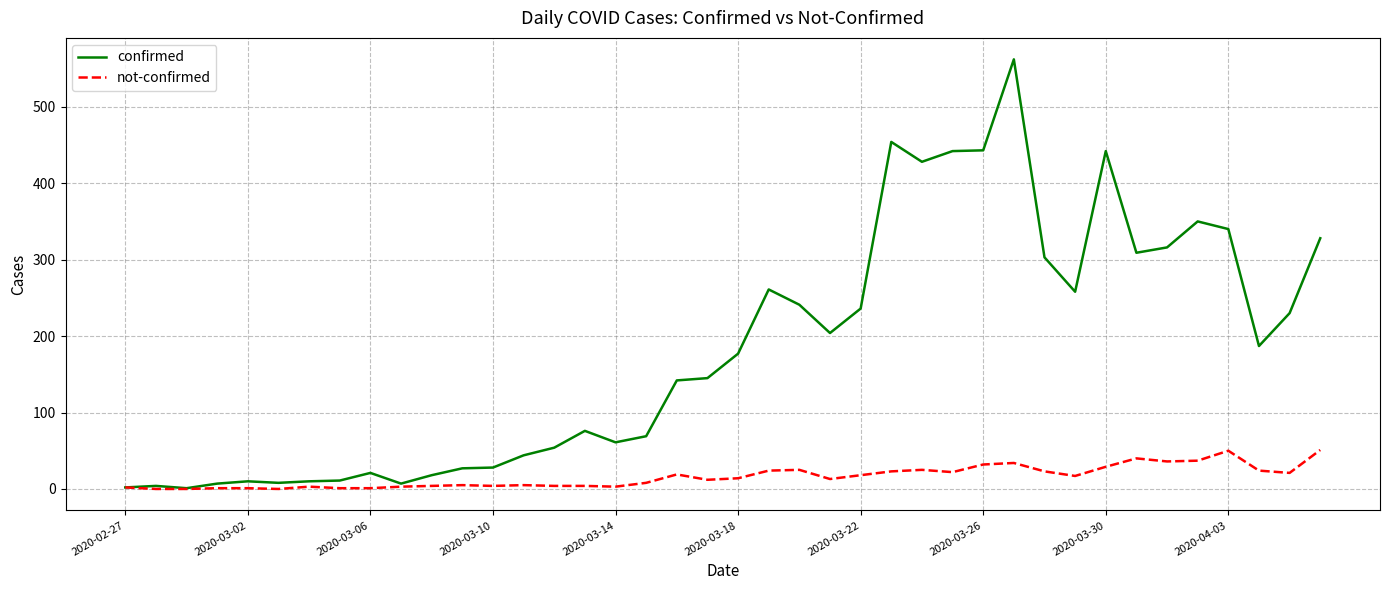

What is the maximum value shown in the chart?

562